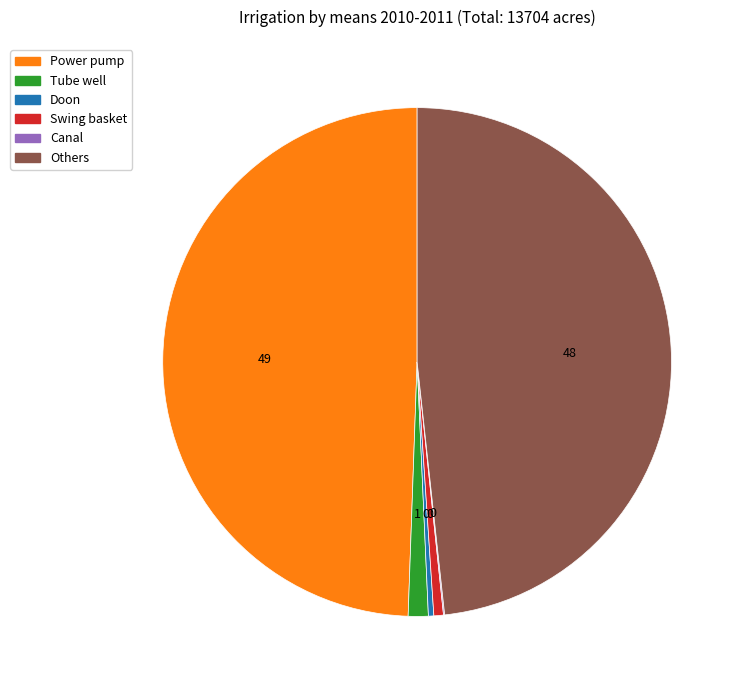

The Power pump slice represents 49% of the pie. True or false?

True